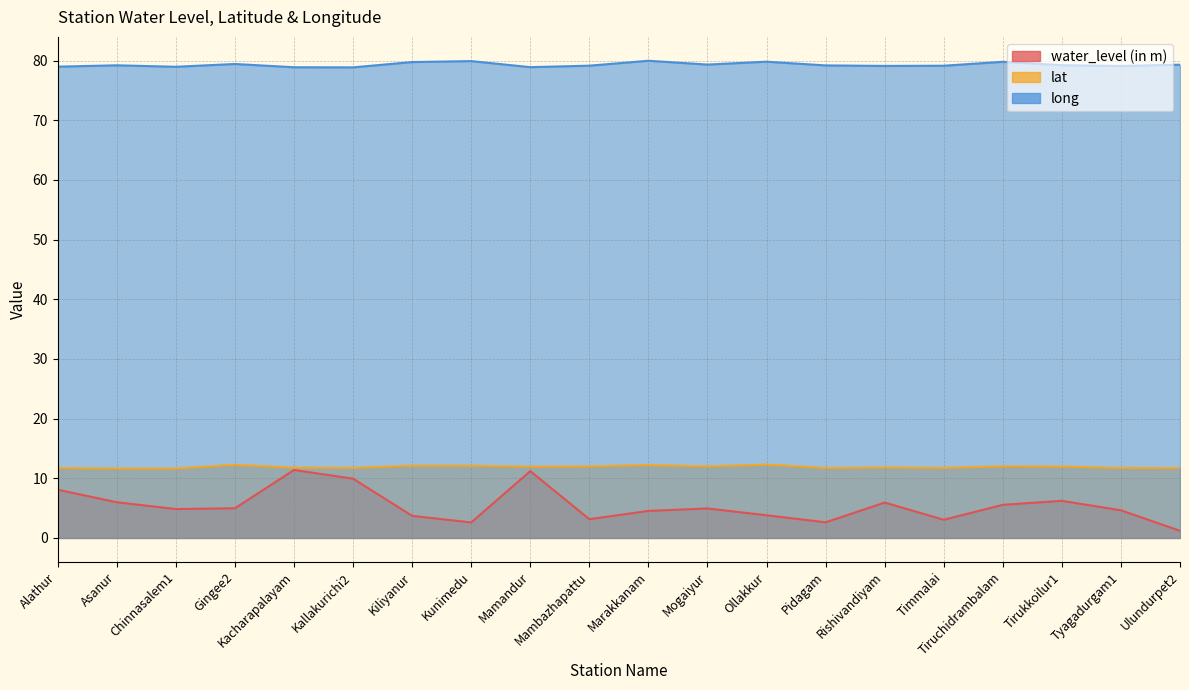

How many values in the long series are below 79?

5